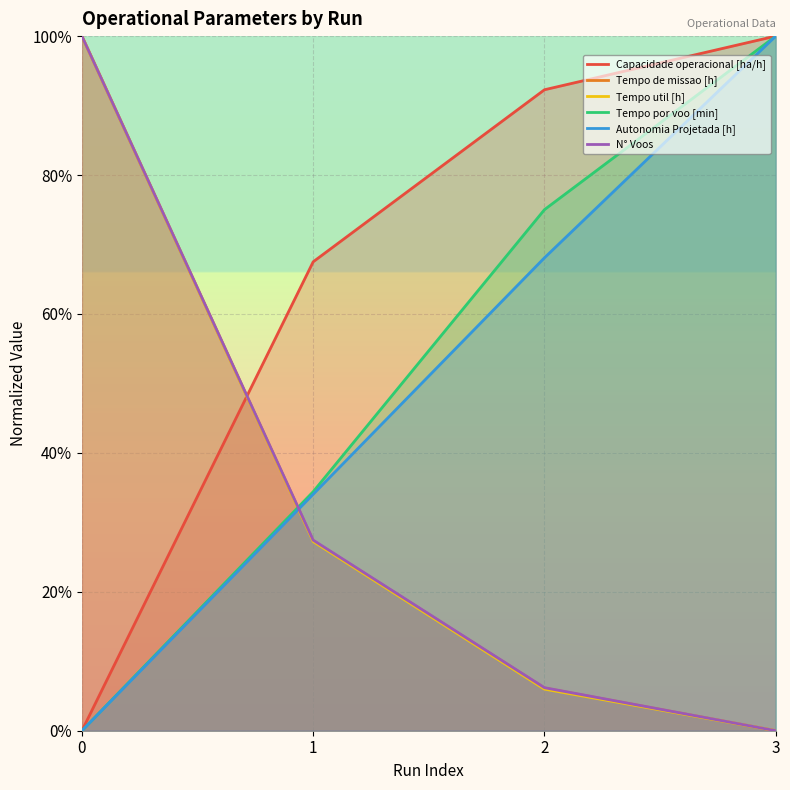

Is it true that Tempo util [h] equals 0.4 at 3?

False